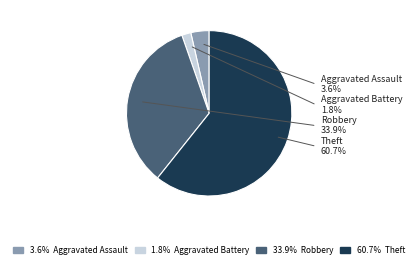

To the nearest percent, what portion does Aggravated Battery represent?

2%